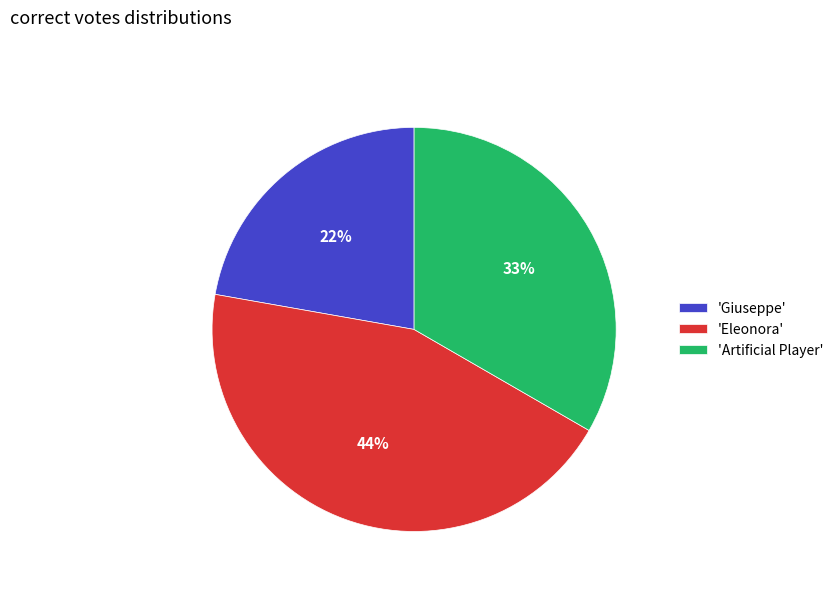

Between 'Giuseppe' and 'Artificial Player', which is larger?

'Artificial Player'